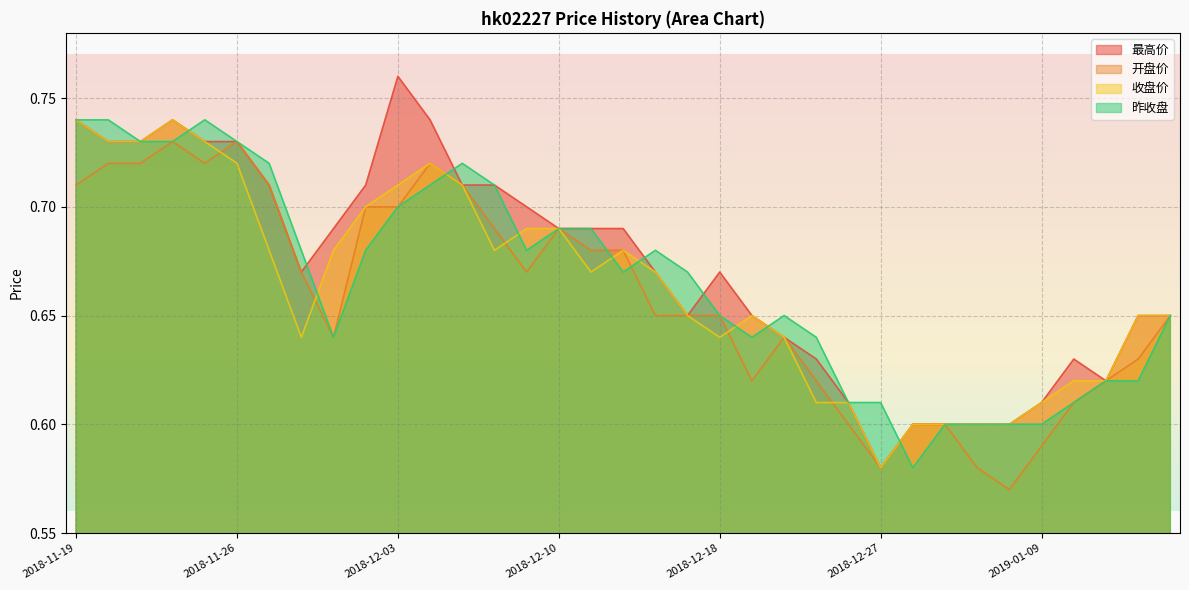

What is the difference between the second highest and second lowest values in the 收盘价 series?

0.1